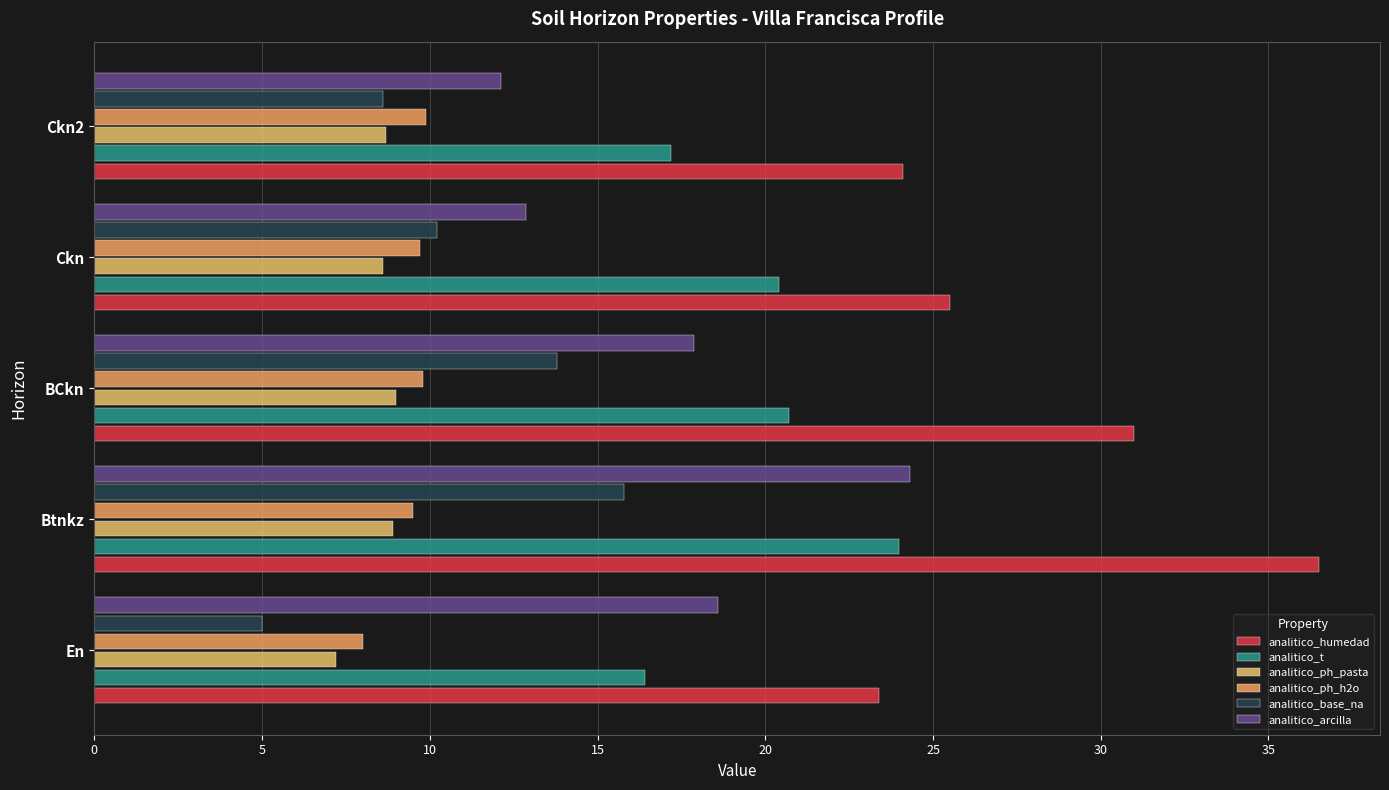

At which label does analitico_humedad reach its peak?

Btnkz